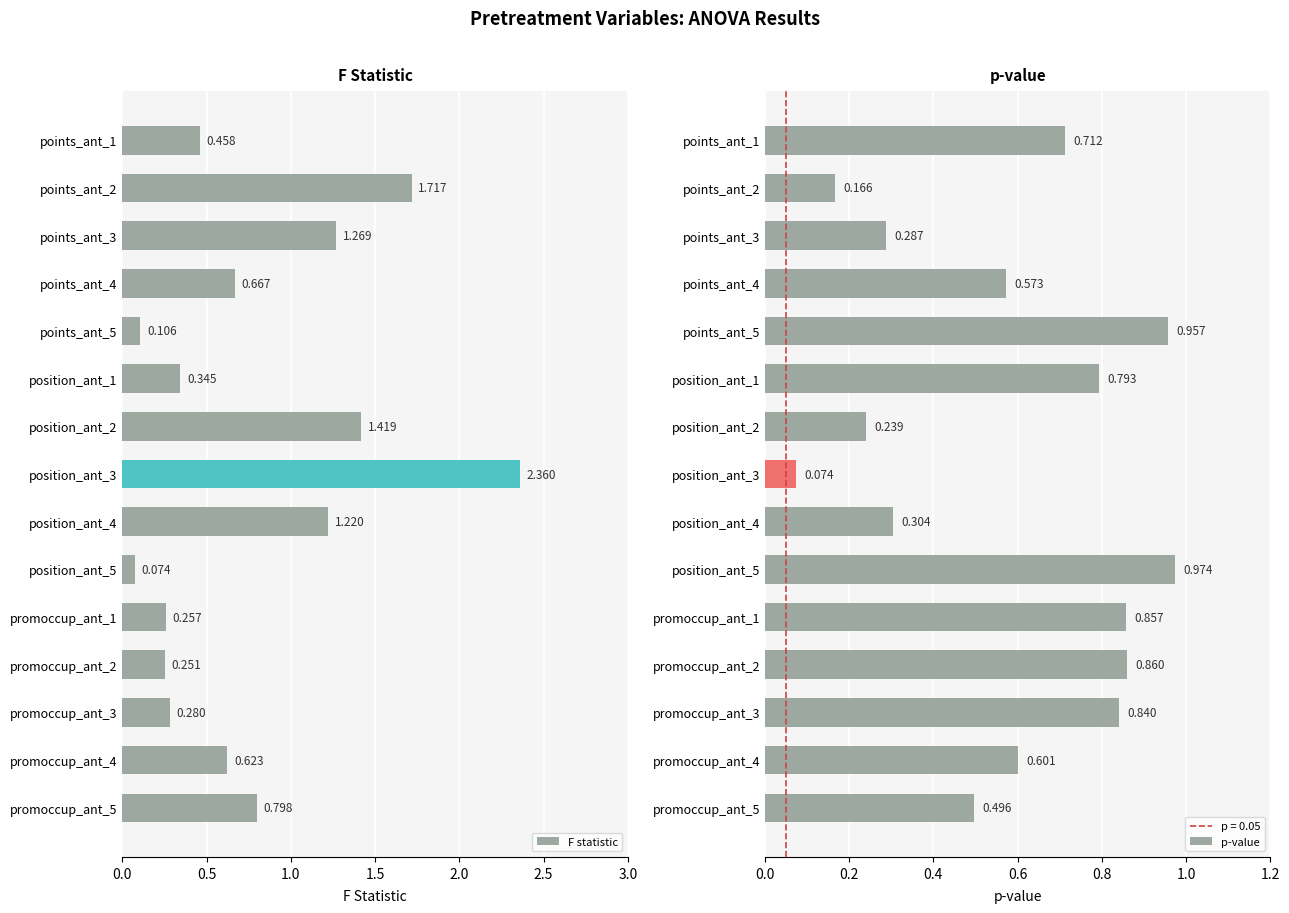

Which series has the widest spread of values?

F statistic